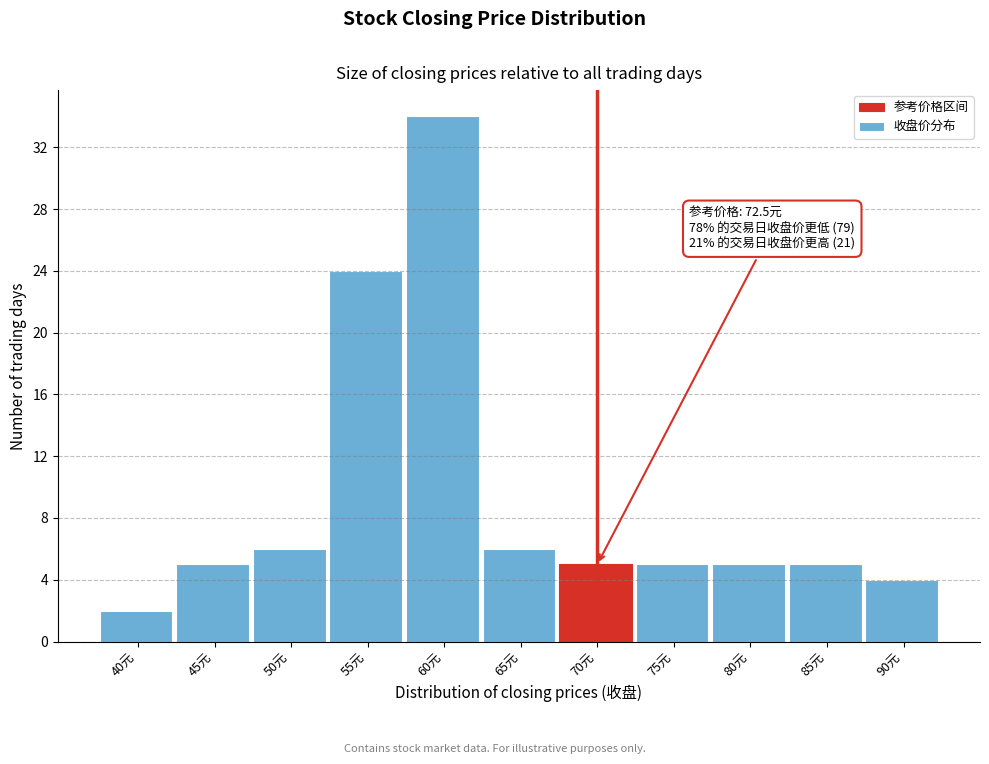

Reading left to right, transcribe all the data shown in this chart.

2	5	6	24	34	6	5	5	5	5	4